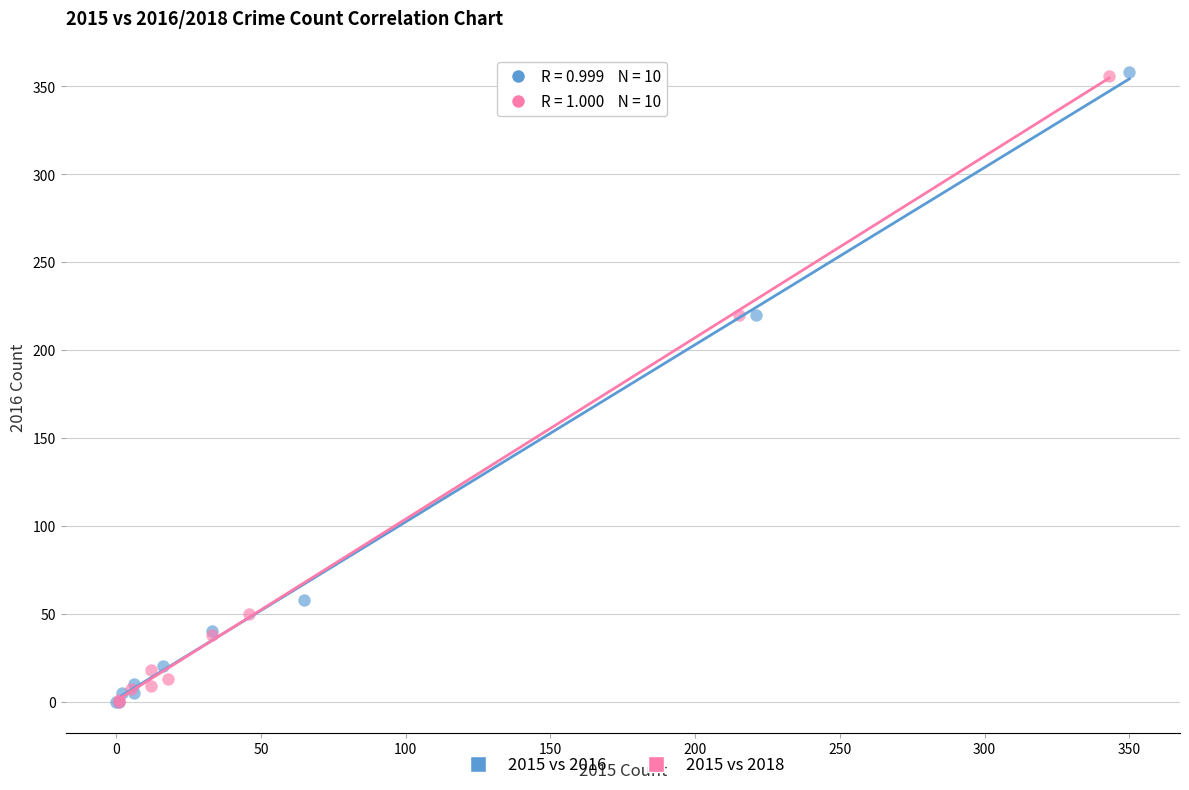

Which series has the largest Y range (max minus min)?

2015 vs 2016